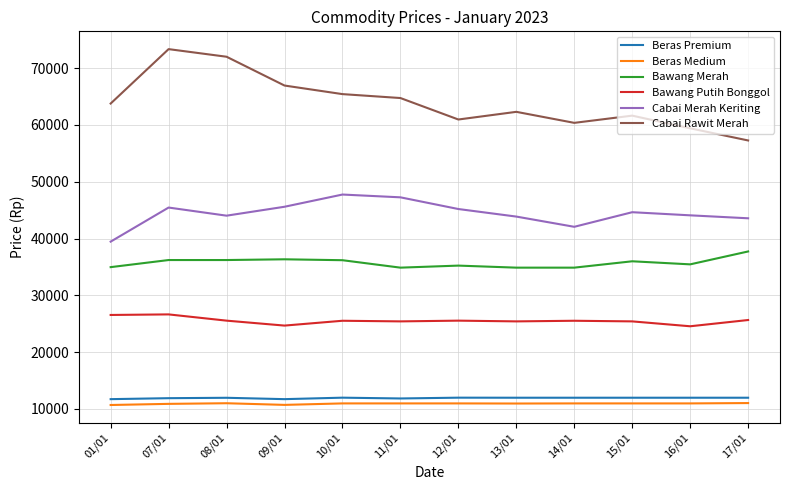

Is the value of Beras Medium at 10/01 greater than the value of Beras Premium at 10/01?

No